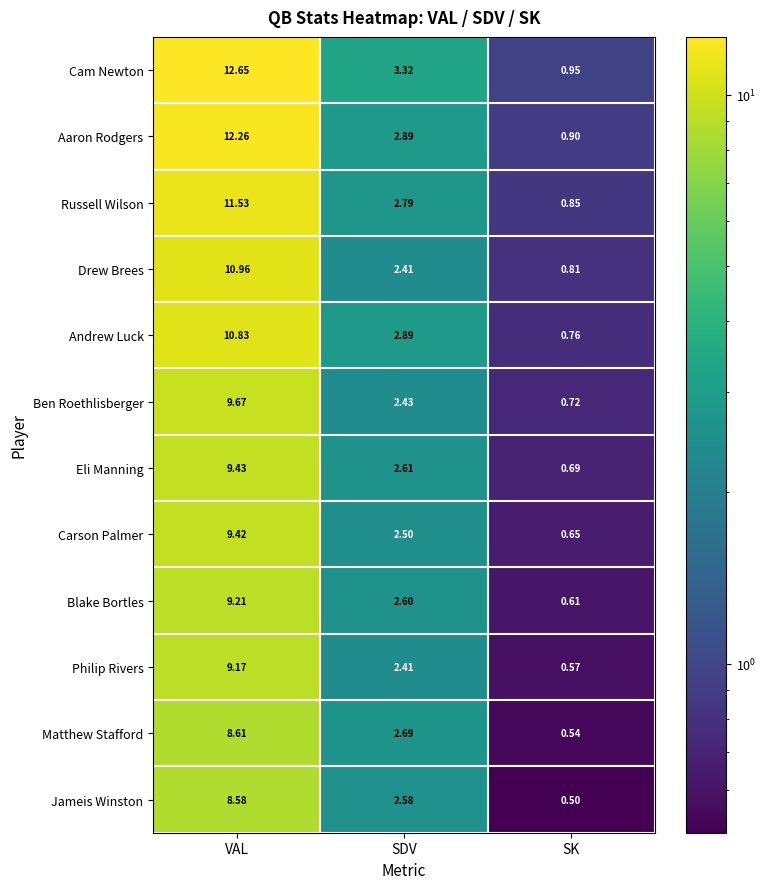

Rank the series at VAL from lowest to highest value.

Jameis Winston, Matthew Stafford, Philip Rivers, Blake Bortles, Carson Palmer, Eli Manning, Ben Roethlisberger, Andrew Luck, Drew Brees, Russell Wilson, Aaron Rodgers, Cam Newton